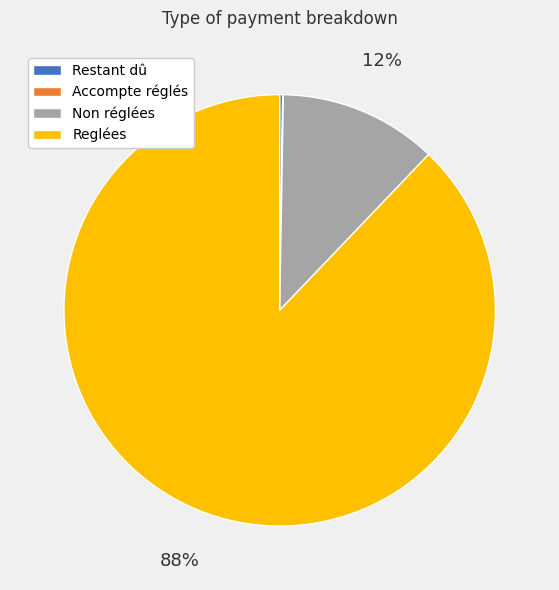

Combined, do Non réglées and Reglées account for over 50%?

Yes